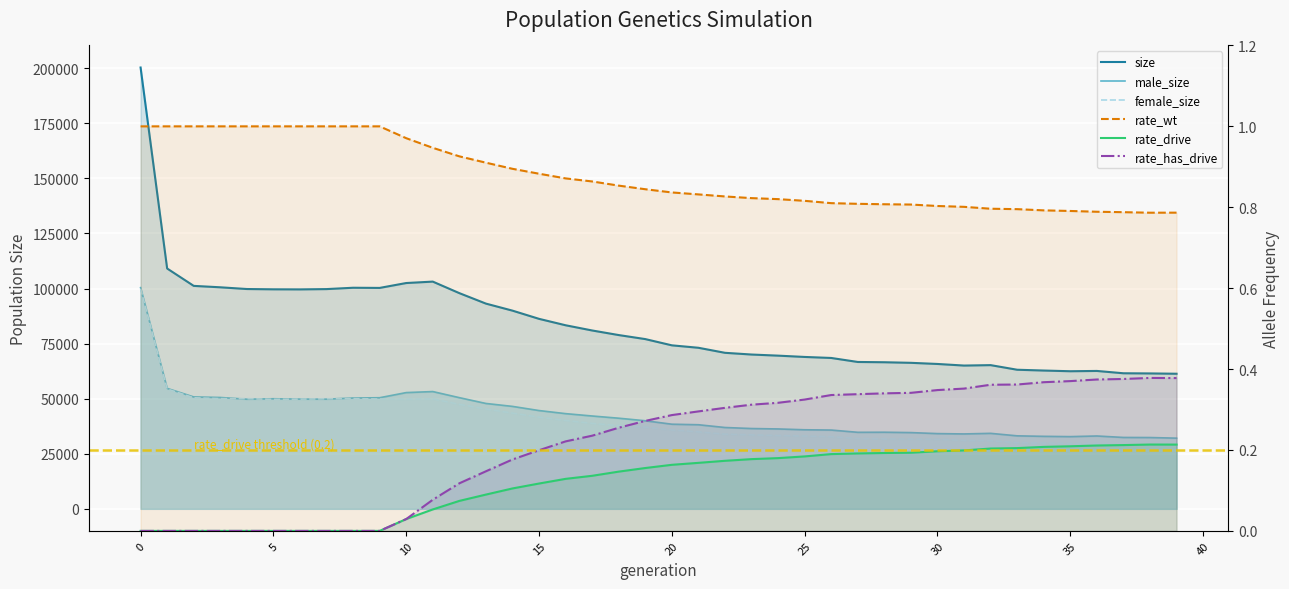

What are all the series names shown in the legend?

size, male_size, female_size, rate_wt, rate_drive, rate_has_drive